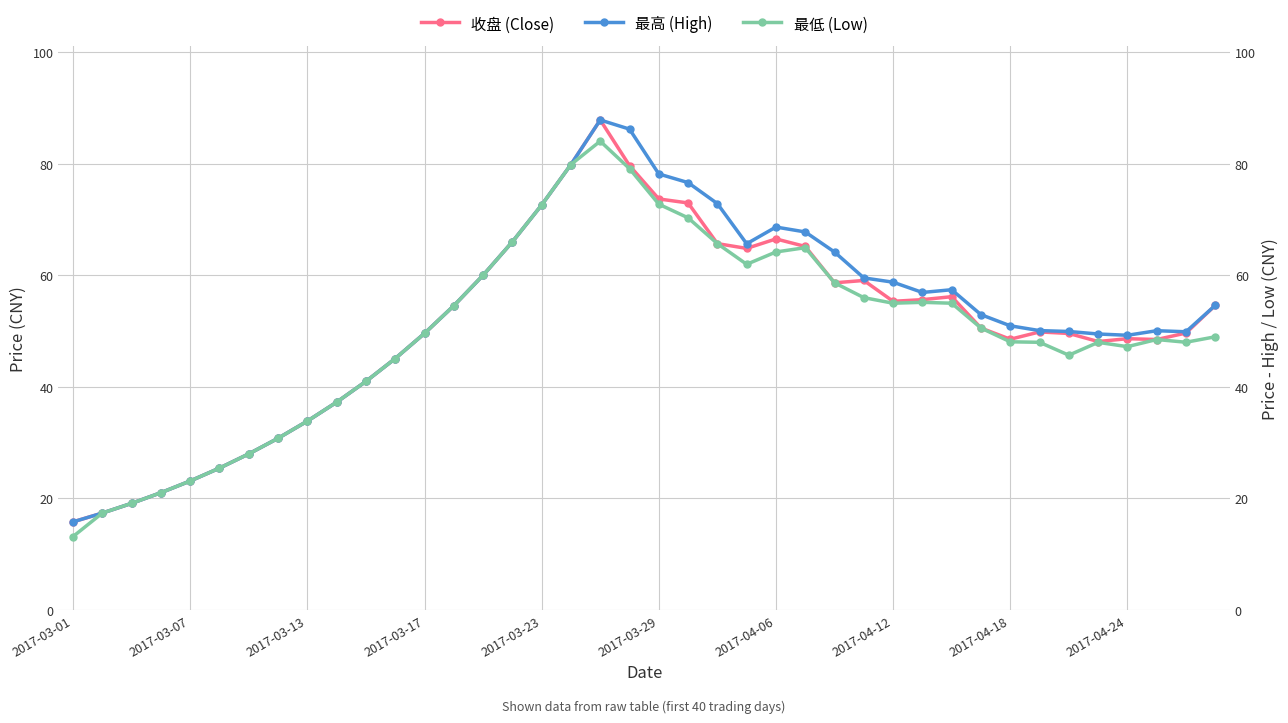

Does the chart have visible grid lines?

Yes